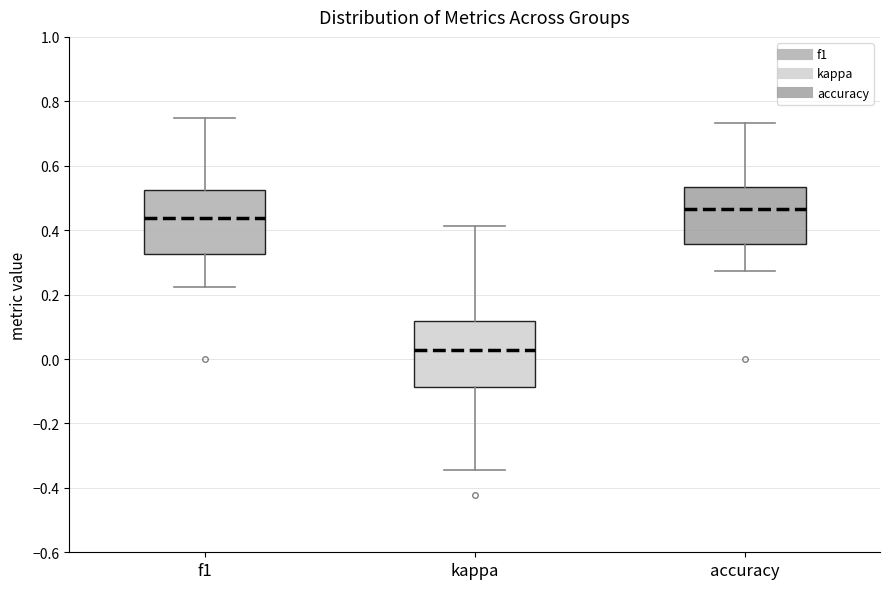

Where does the lower whisker of the box for f1 end on the y-axis? The values are not printed on the chart, so give them approximately, as read against the axis.

0.22